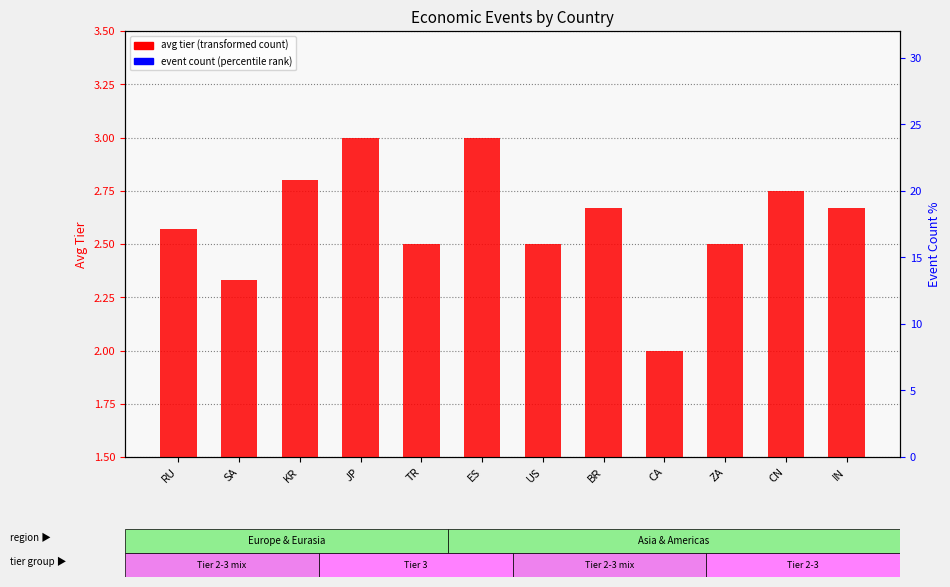

What are all the series names shown in the legend?

avg tier (transformed count), event count (percentile rank)